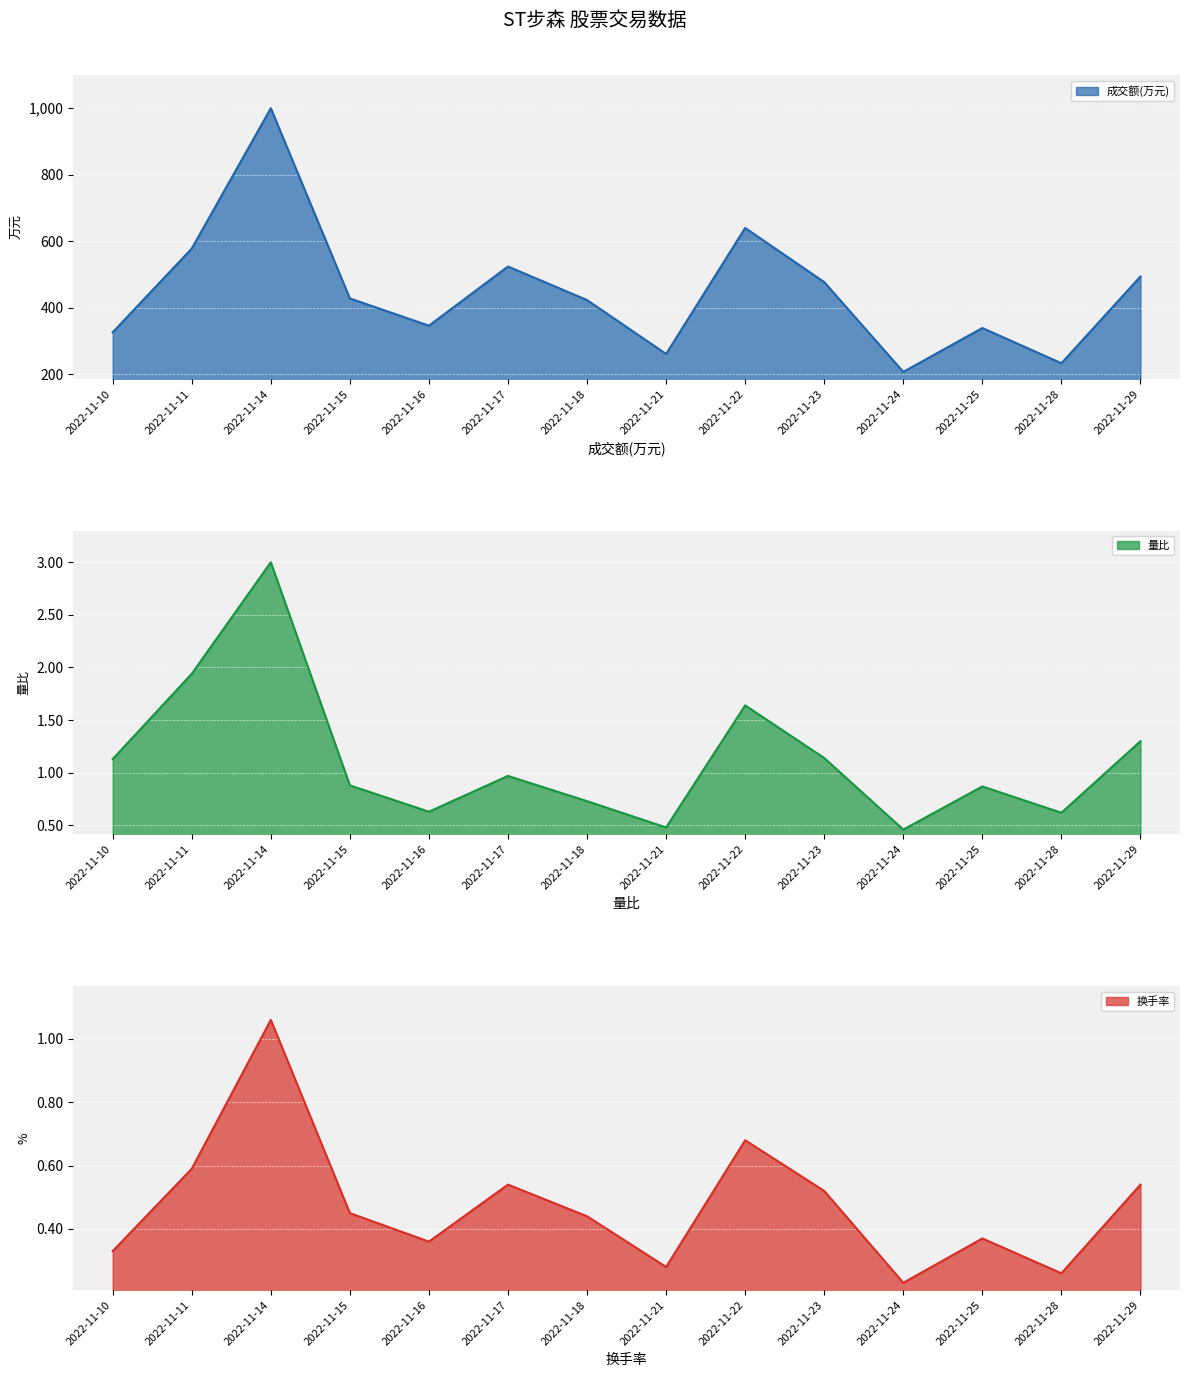

How many values in the 成交额(万元) series exceed 428?

6